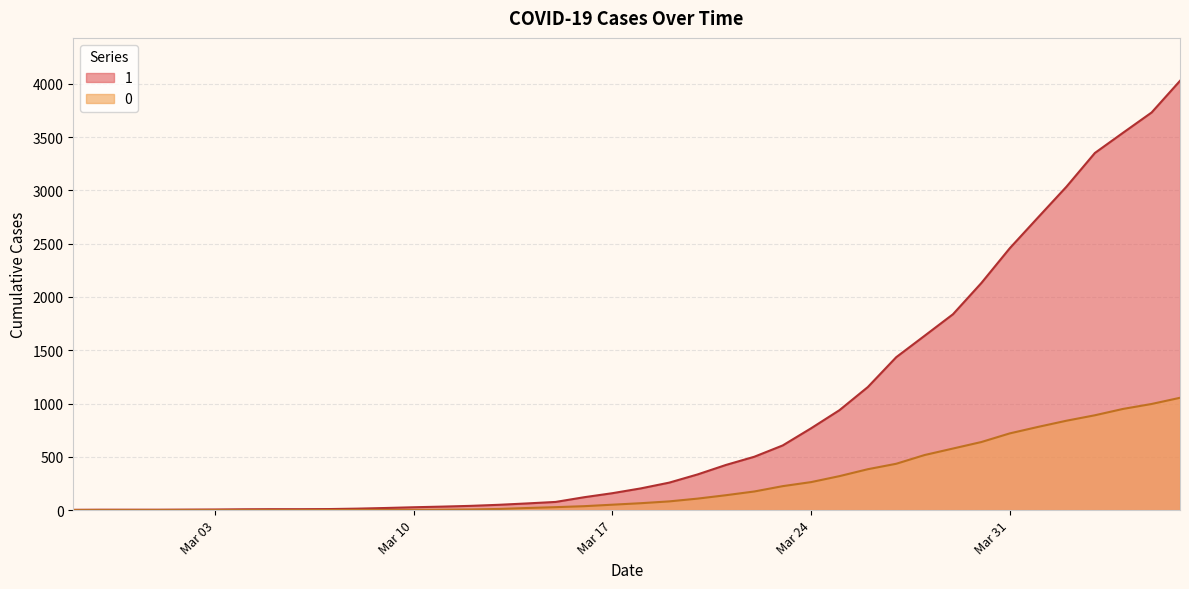

The 0 series shows 816 at 2020-03-28. True or false?

False